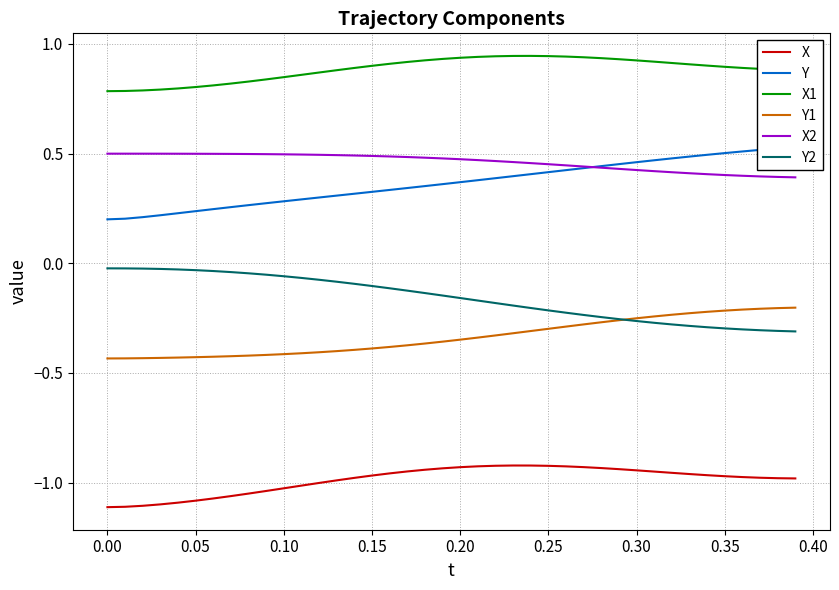

True or false: Y2 and X2 intersect in this chart.

False